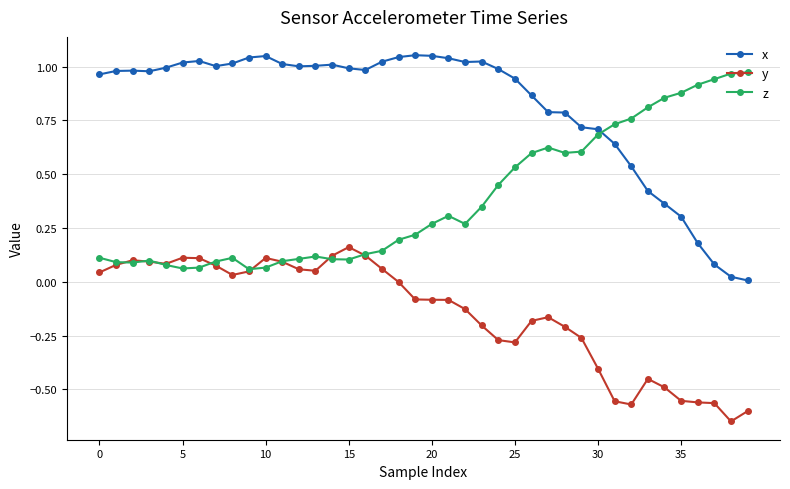

Rank the series by their maximum value, from lowest to highest.

y, z, x